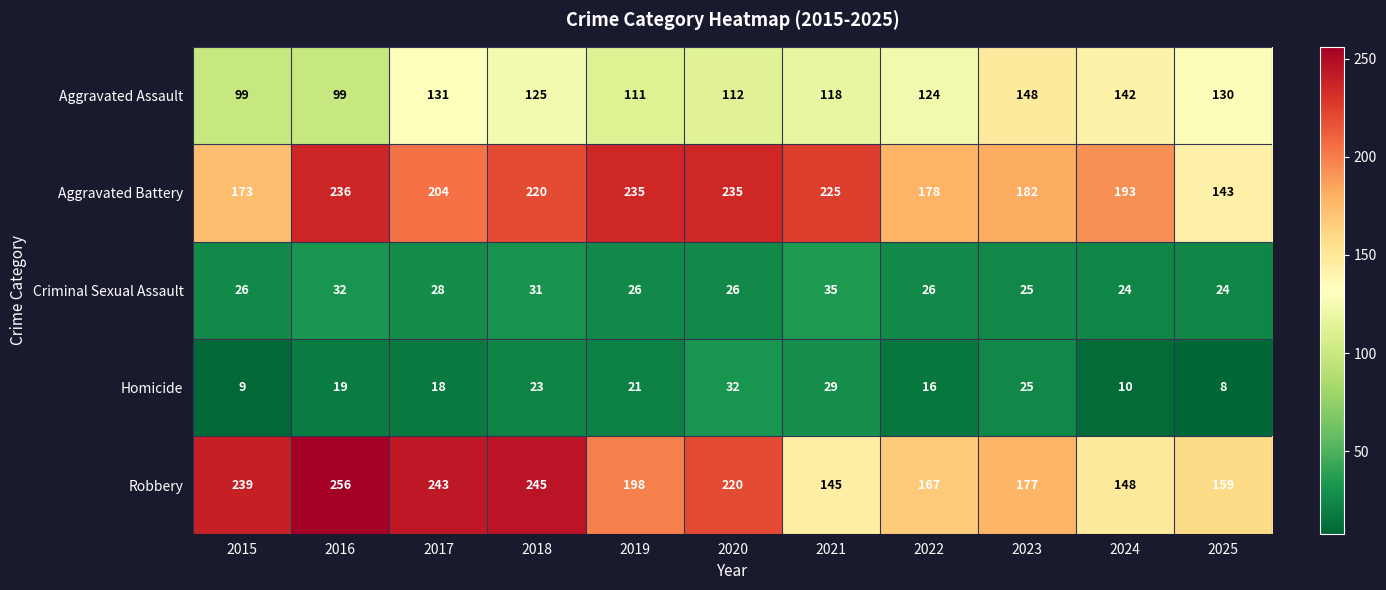

What is the spread (max minus min) of values at 2018?

222